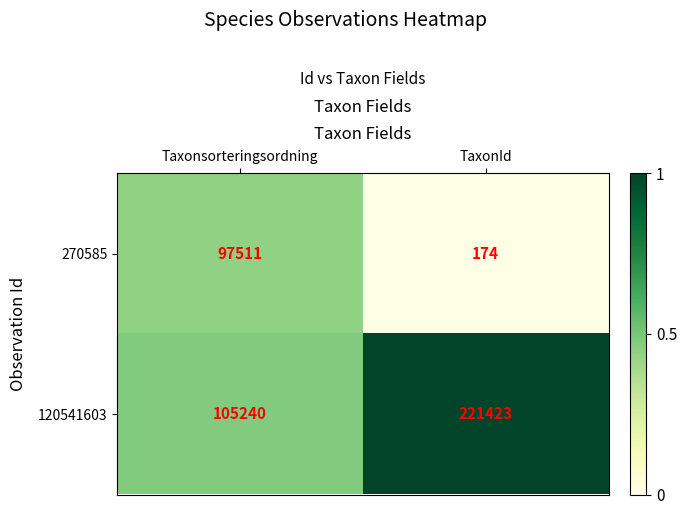

What is the maximum value for 120541603?

221423